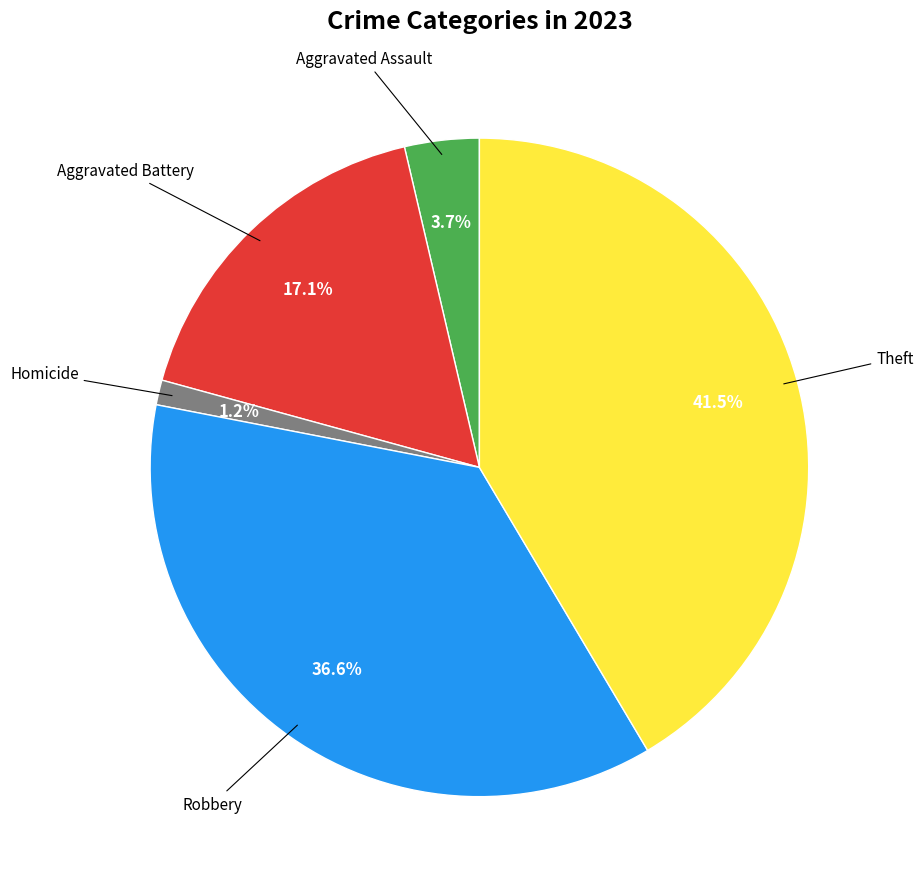

Does any single category account for the majority?

No